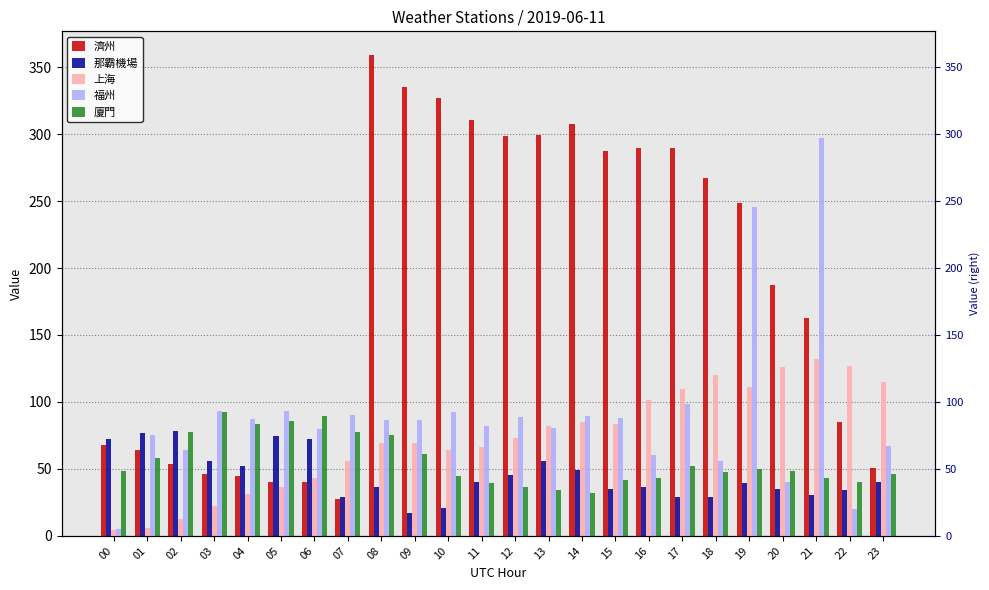

Does the chart contain any negative values?

No